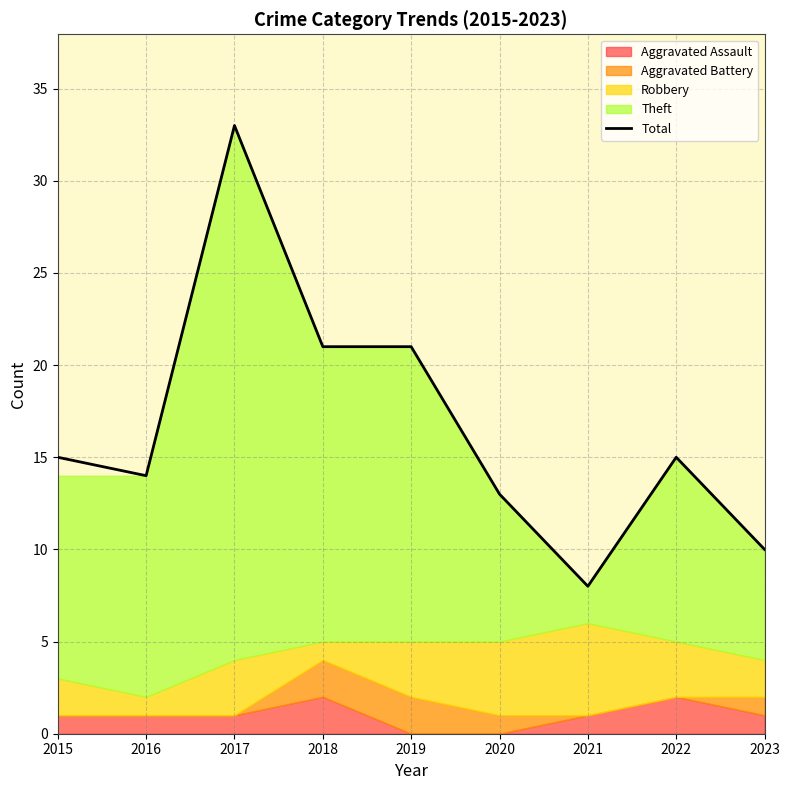

Rank the categories by value from lowest to highest.

2021, 2023, 2020, 2016, 2015, 2022, 2018, 2019, 2017